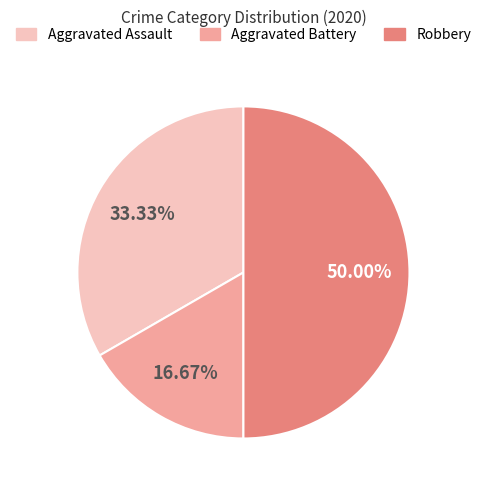

To the nearest percent, what portion does Robbery represent?

50%